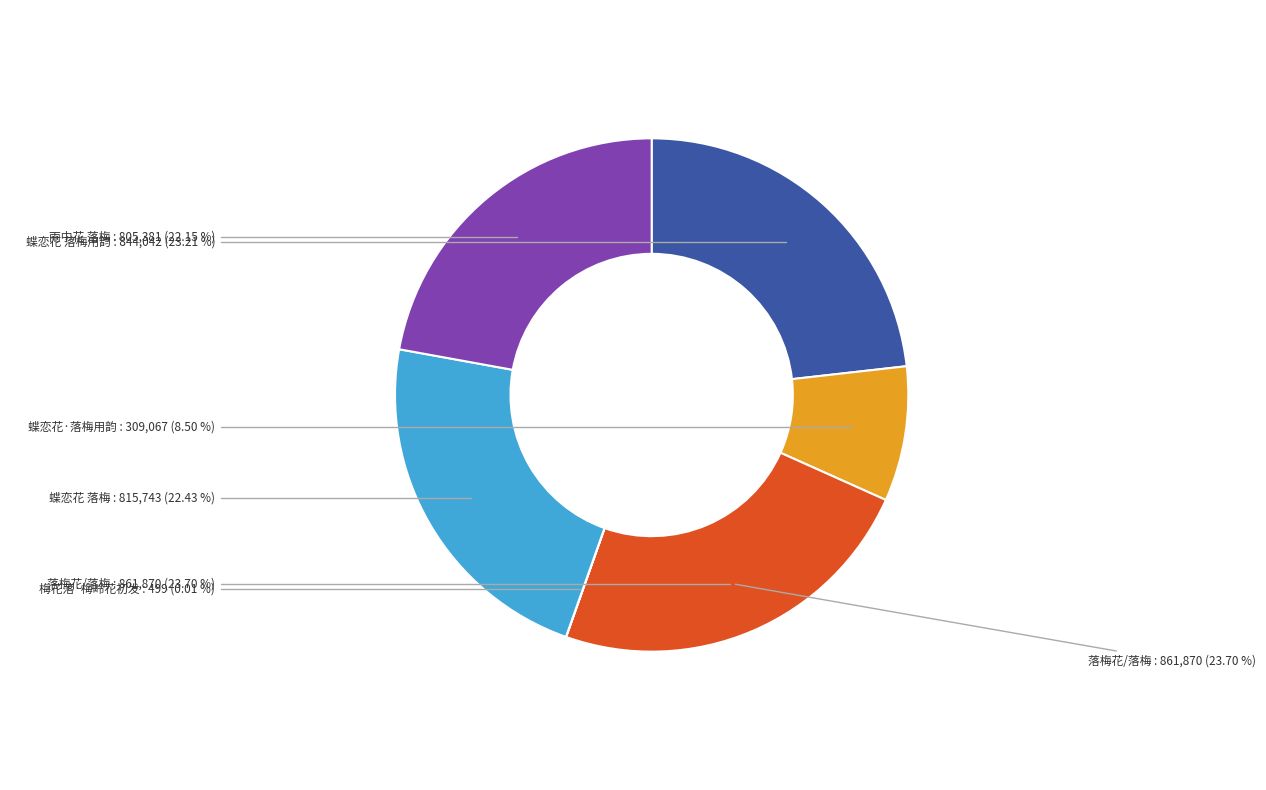

How many segments does this pie chart have?

6